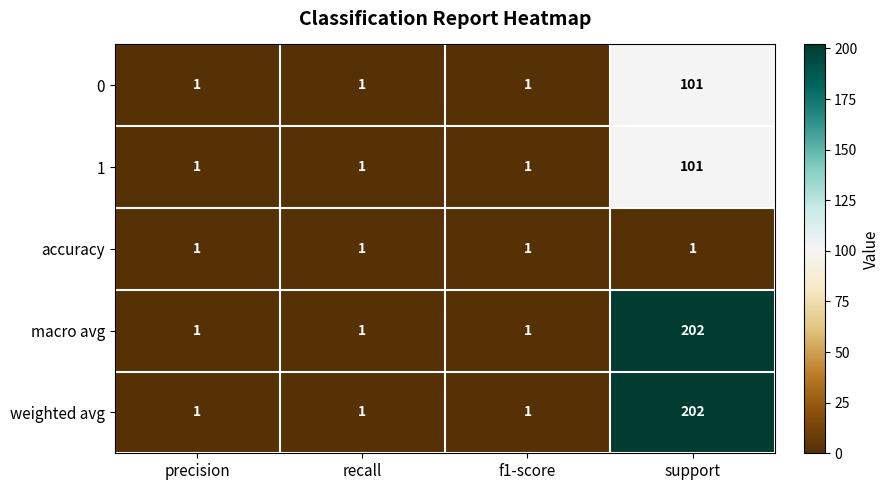

Is it true that 1 equals 101 at support?

True